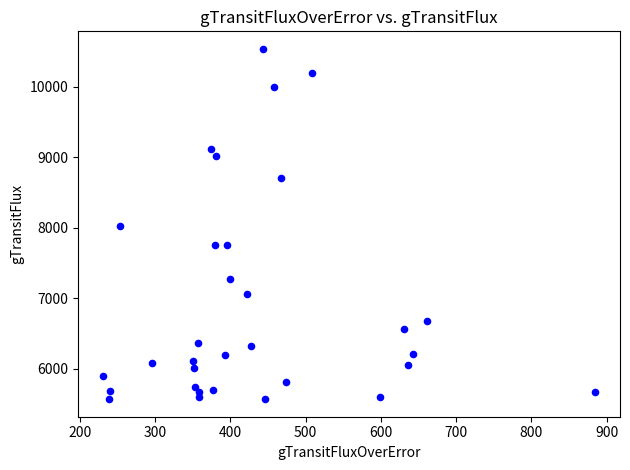

What is the range of X values (max minus min)?

654.5